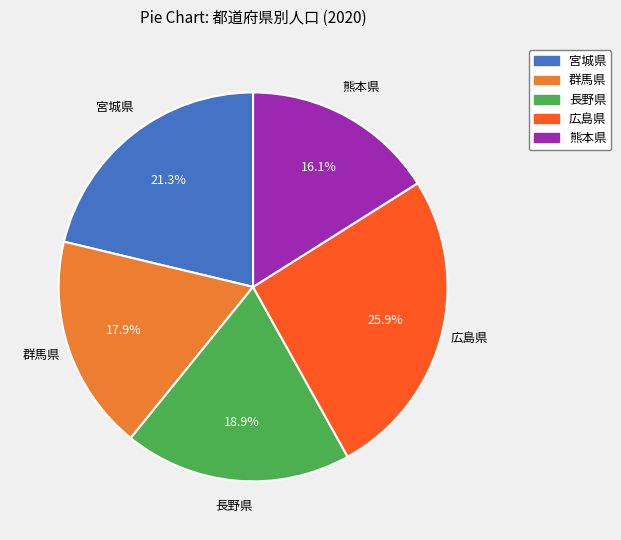

To the nearest percent, what percentage of the pie is 群馬県?

18%